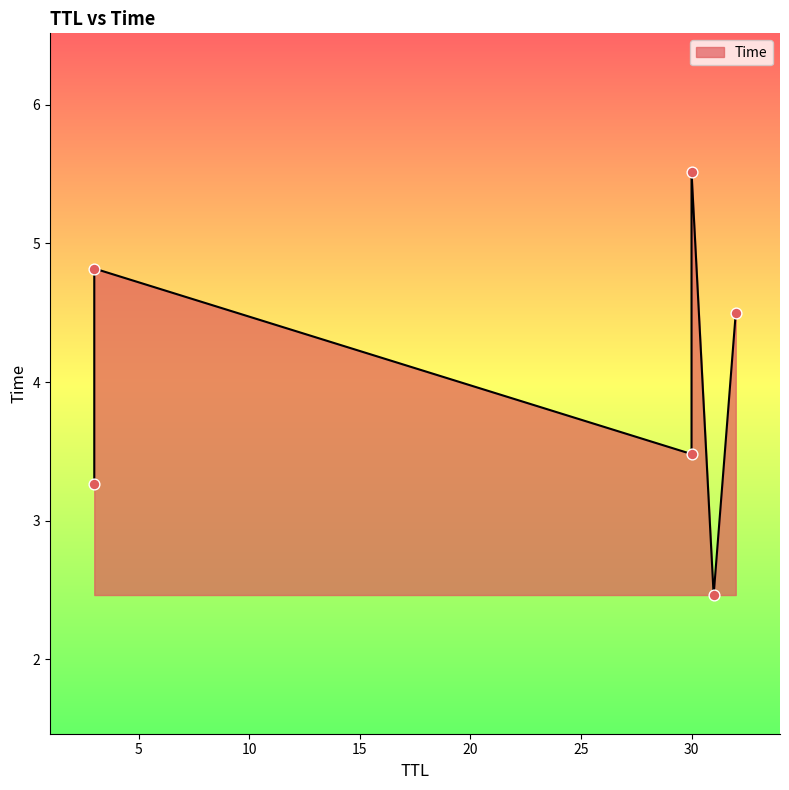

What is the change in value from 31 to 32?

+2.0